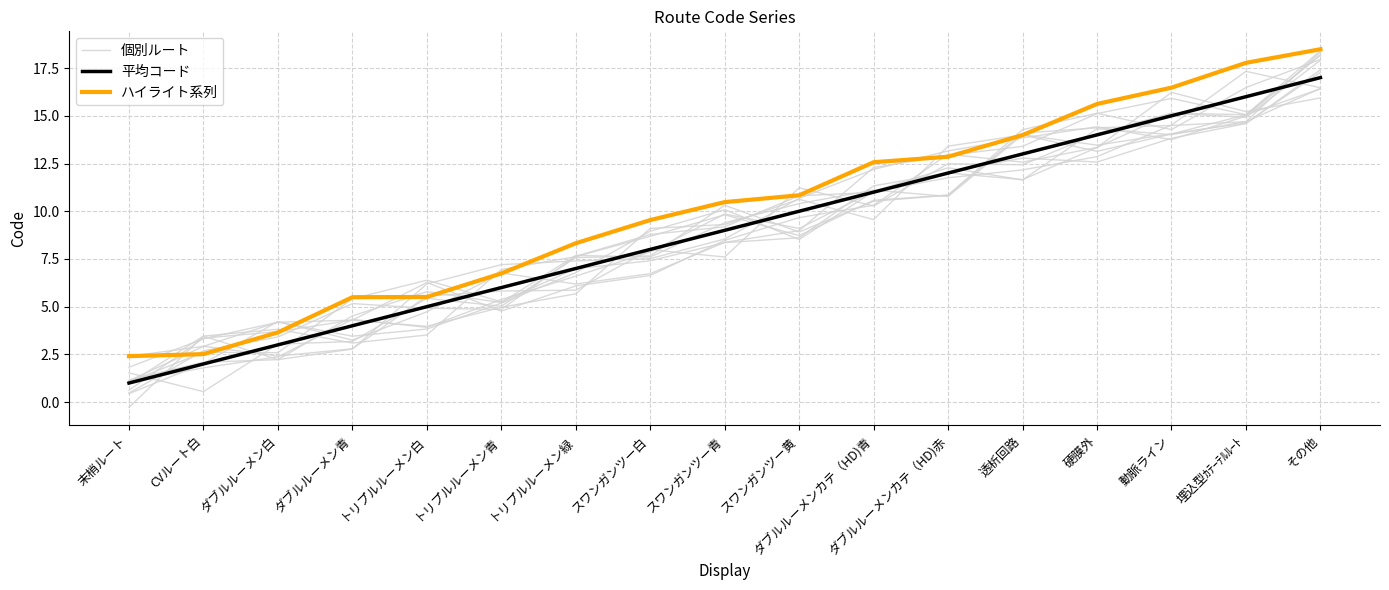

How many interior local valleys does the 個別ルート series have?

3